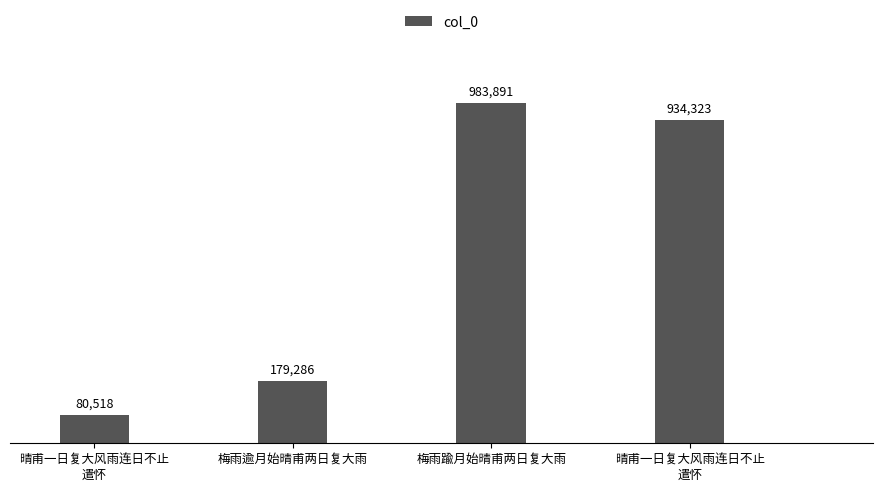

What is the change in value from 晴甫一日复大风雨连日不止
遣怀 to 梅雨逾月始晴甫两日复大雨?

+98768